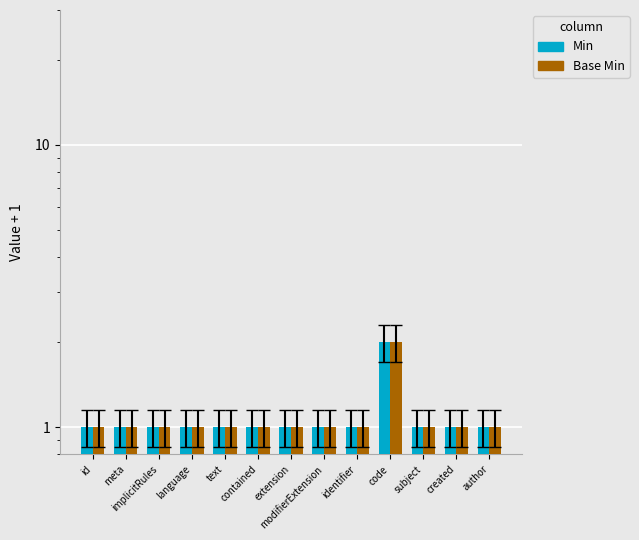

At which category is the sum across all series the highest?

code